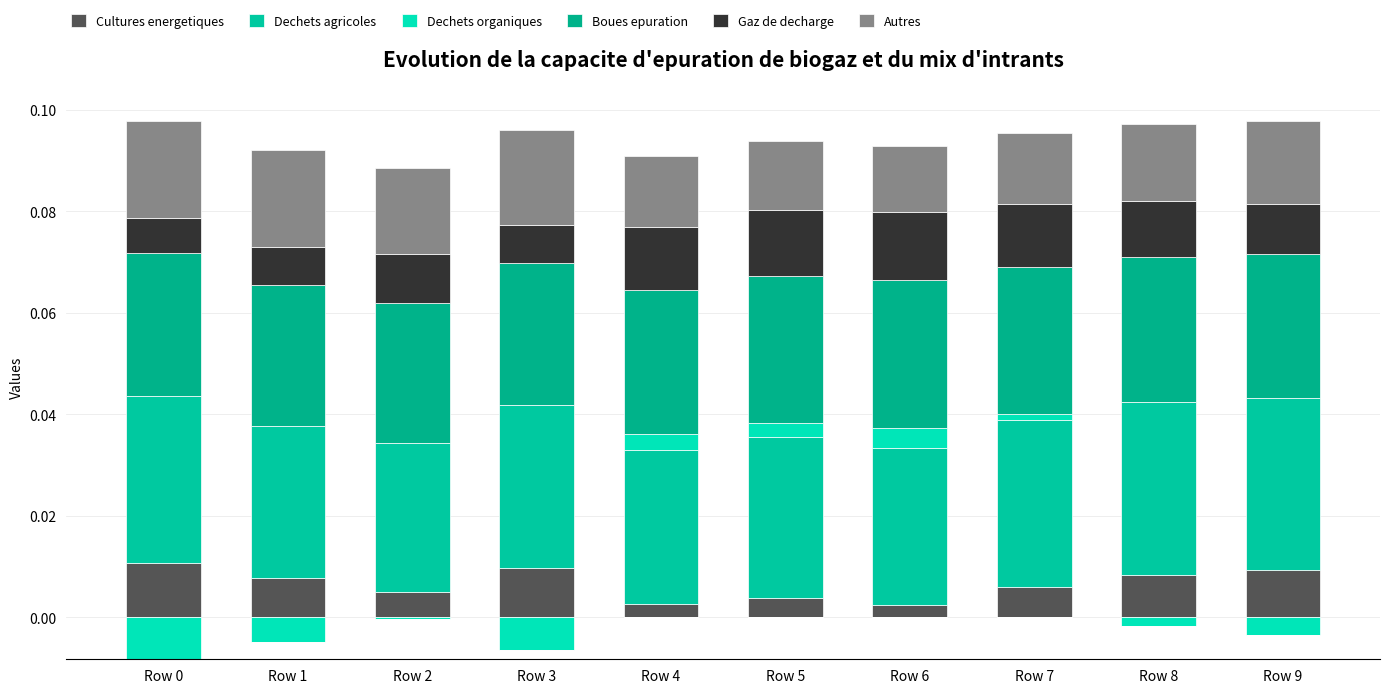

What are all the series names shown in the legend?

Cultures energetiques, Dechets agricoles, Dechets organiques, Boues epuration, Gaz de decharge, Autres